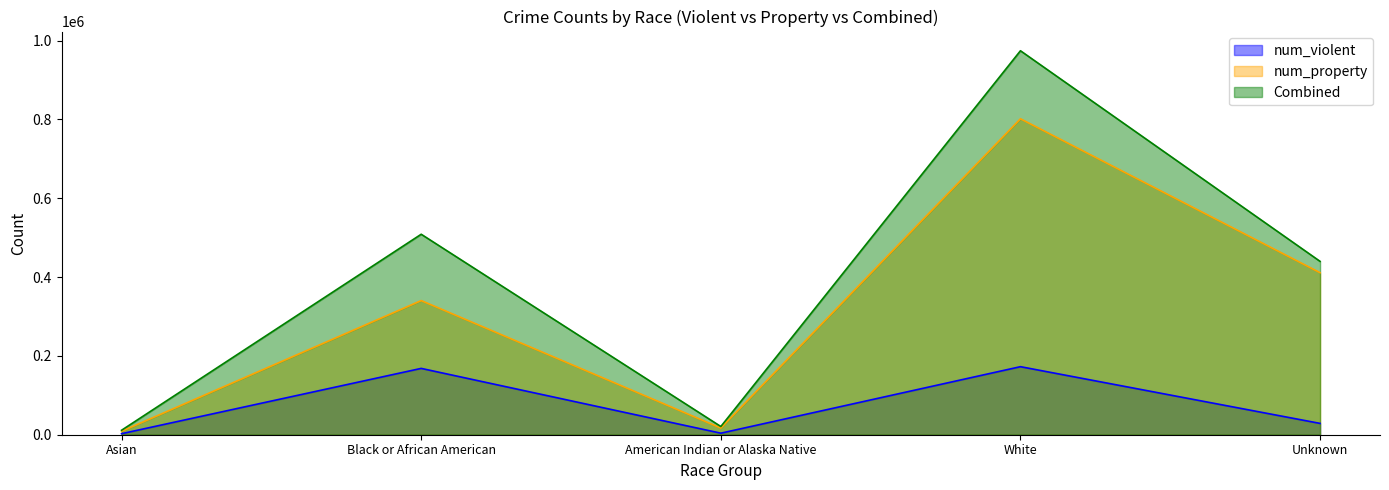

Which category has the highest value across all series?

White